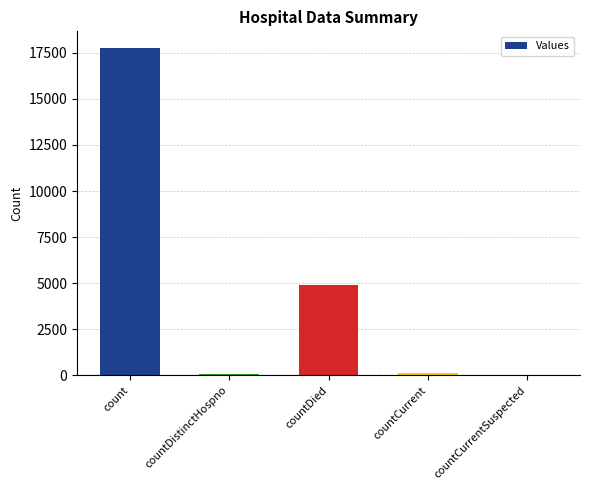

Which label corresponds to the largest value in the chart?

count